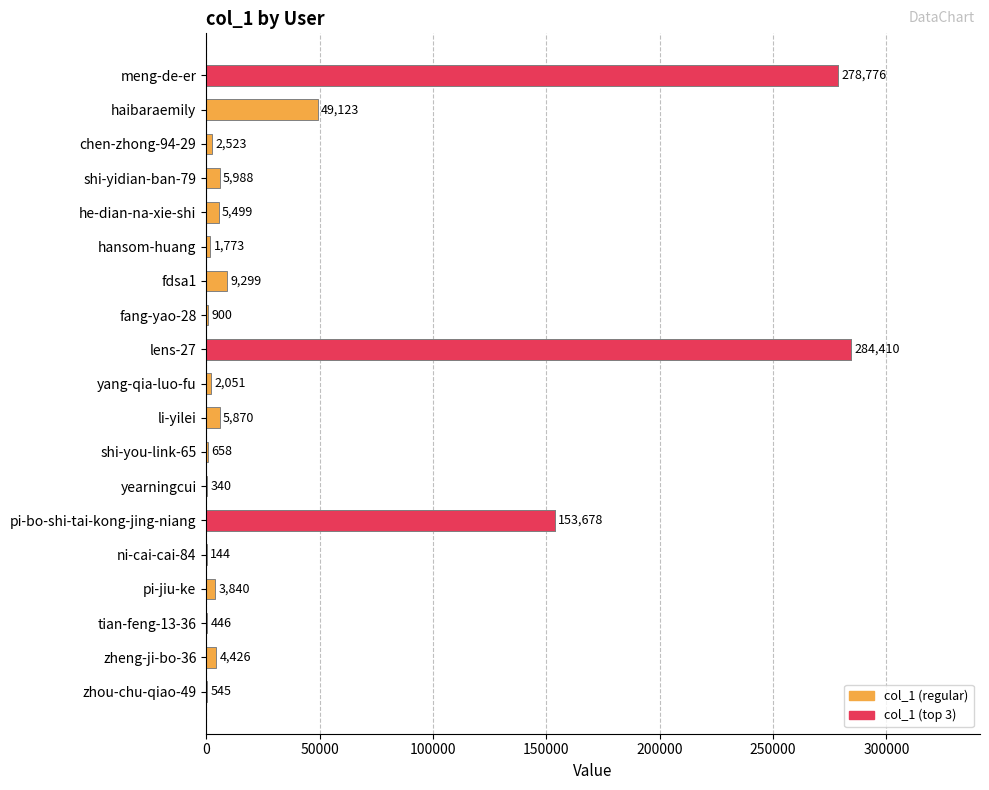

What is the difference between the maximum and minimum values?

284266